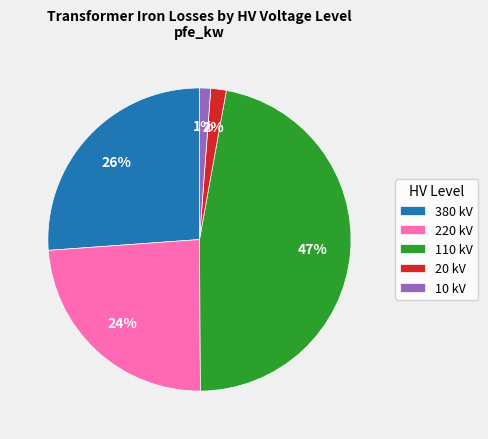

Is 220 kV the majority of the pie?

No